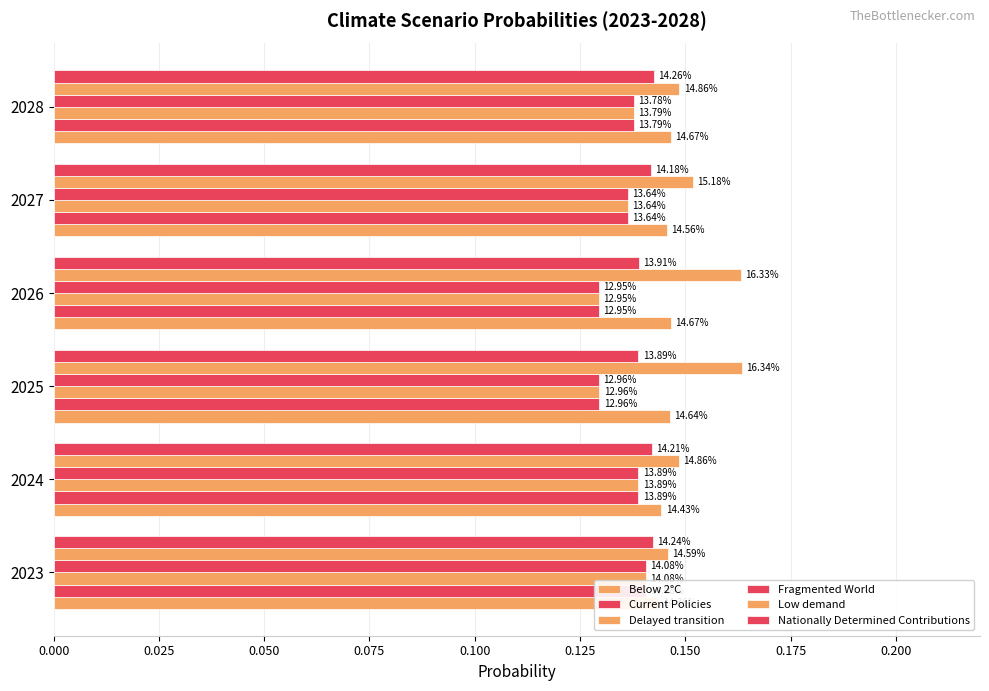

Which series has the widest spread of values?

Low demand